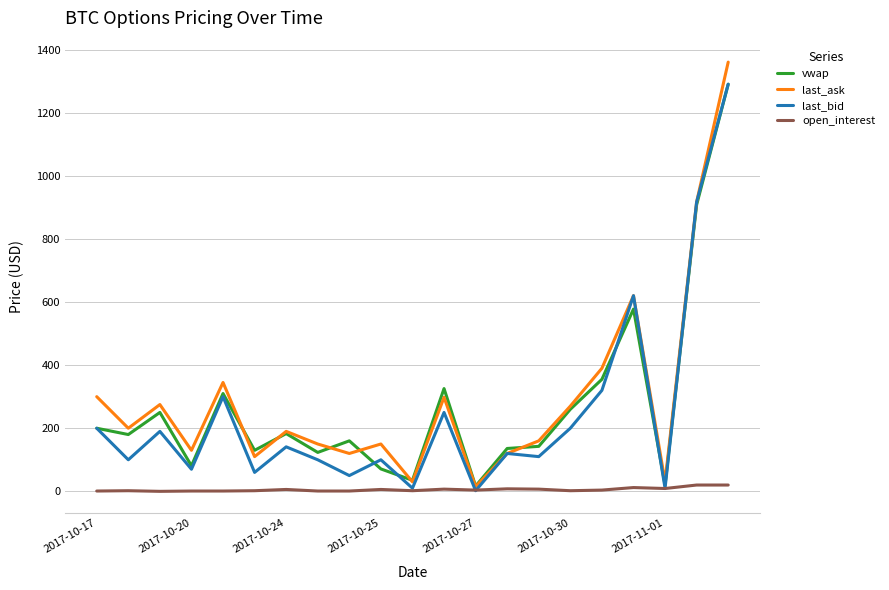

Which series has the largest range (max minus min)?

last_ask